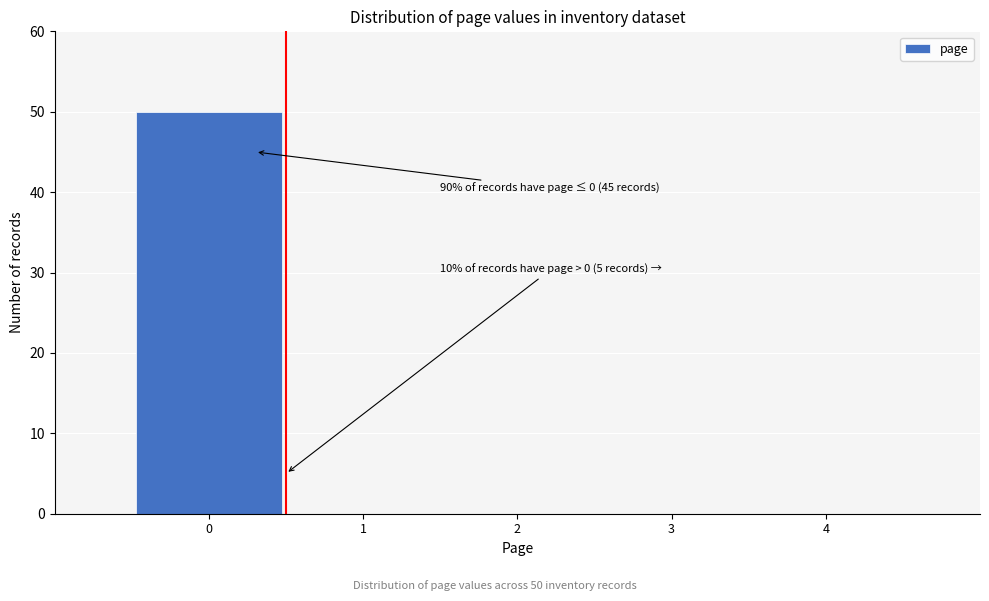

Reading left to right, transcribe all the data shown in this chart.

0=50	1=0	2=0